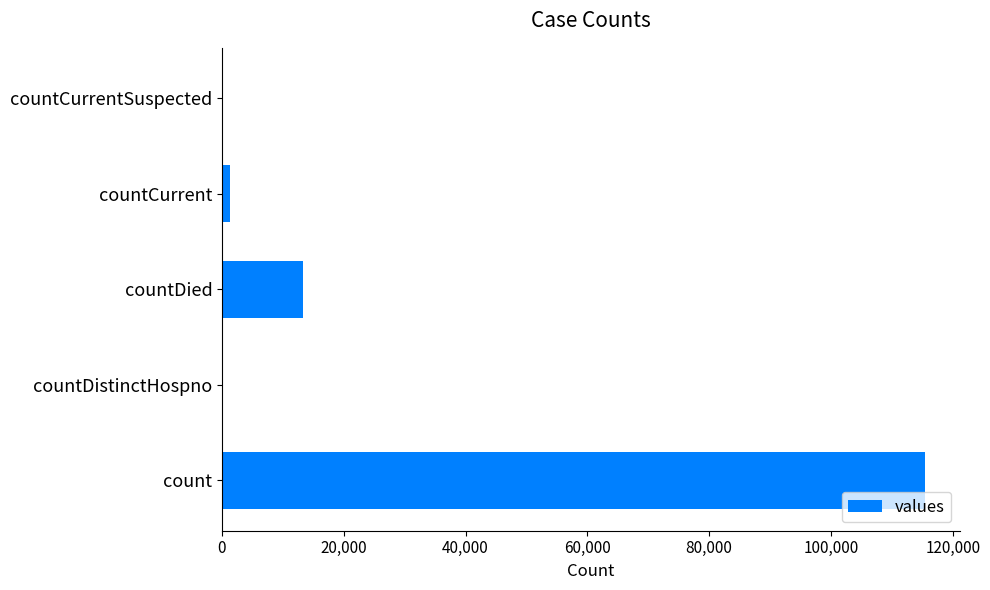

What is the sum of the values at countDistinctHospno and countDied?

13343